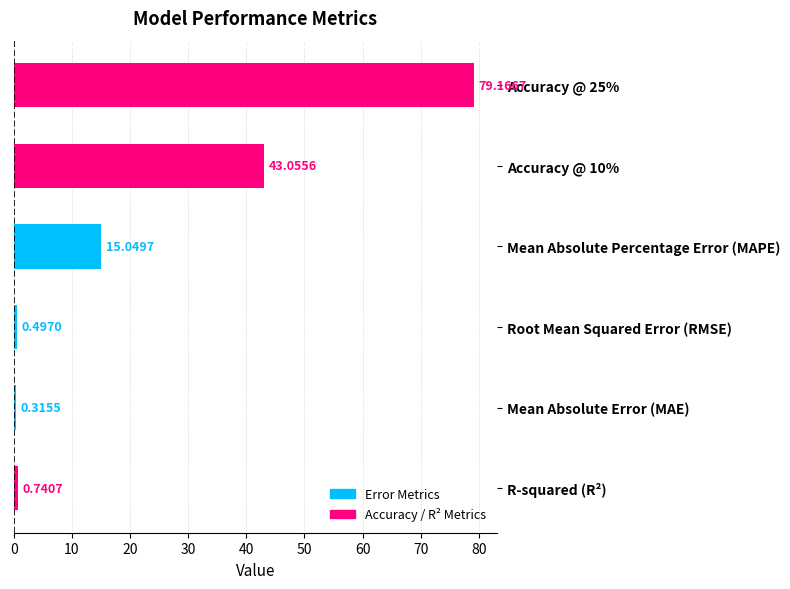

Count the number of values greater than 15.

3